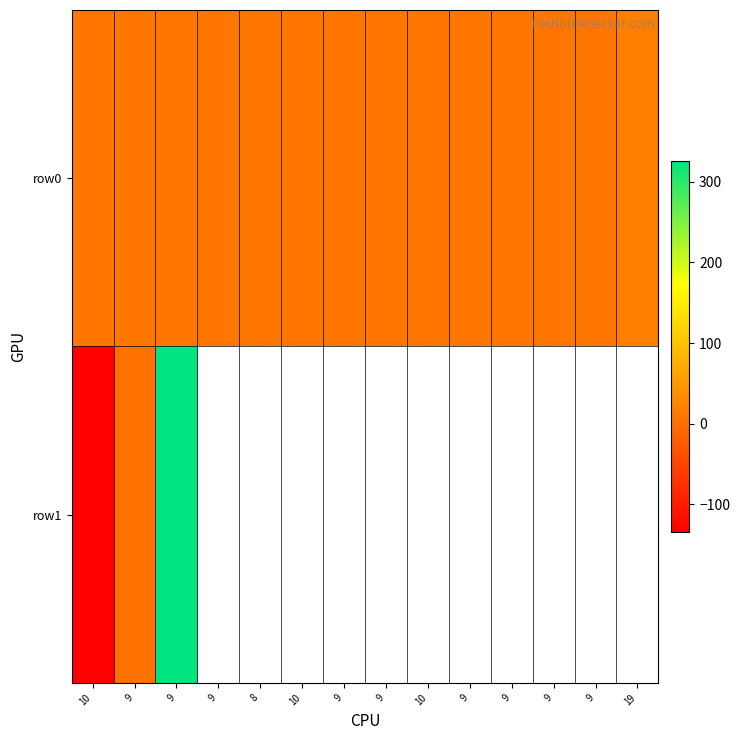

What is the lowest value of the row0 series?

8.0